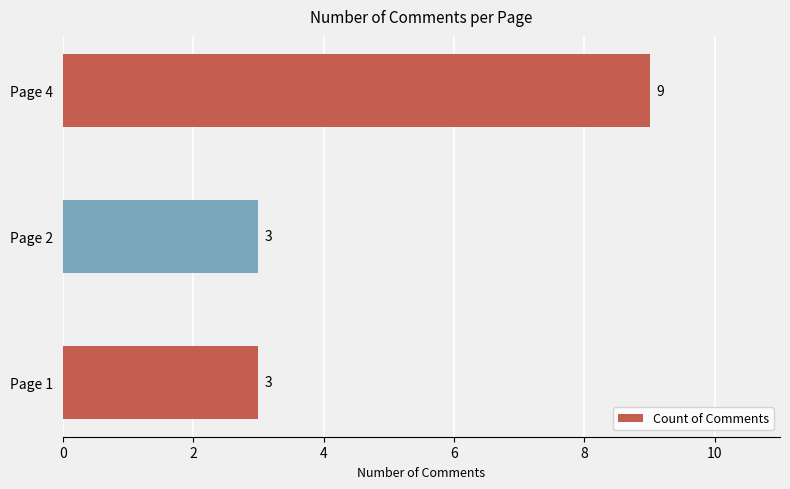

What is the greatest value displayed?

9